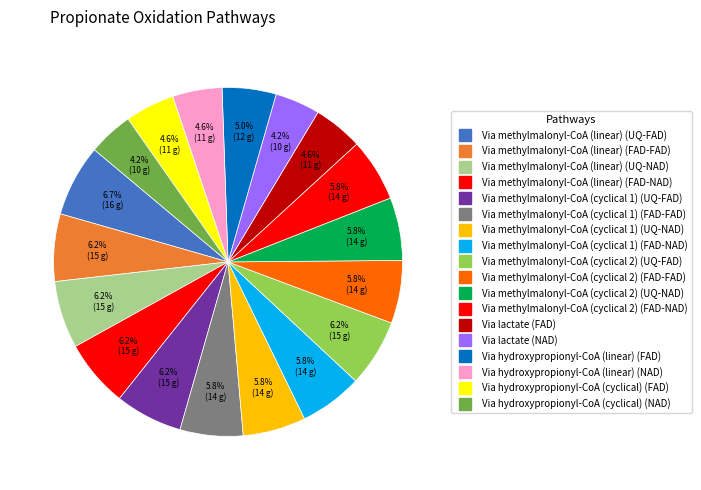

Which category has the smallest portion of the pie?

Via lactate (NAD)